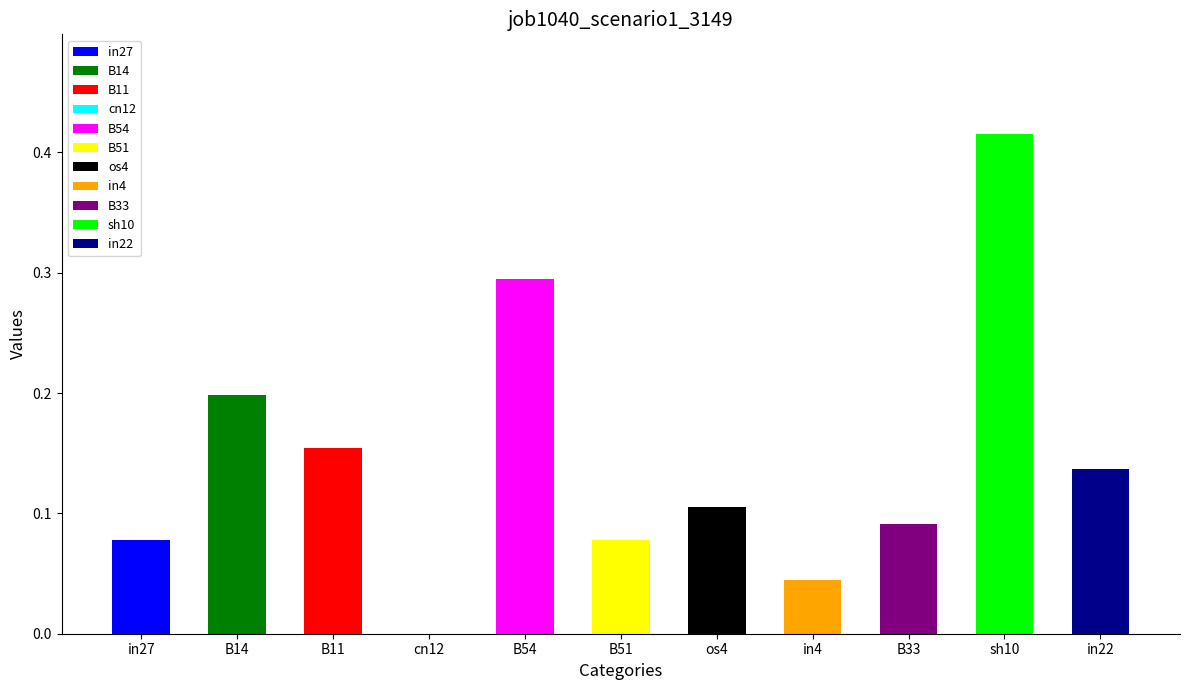

Count the number of categories in the chart.

11